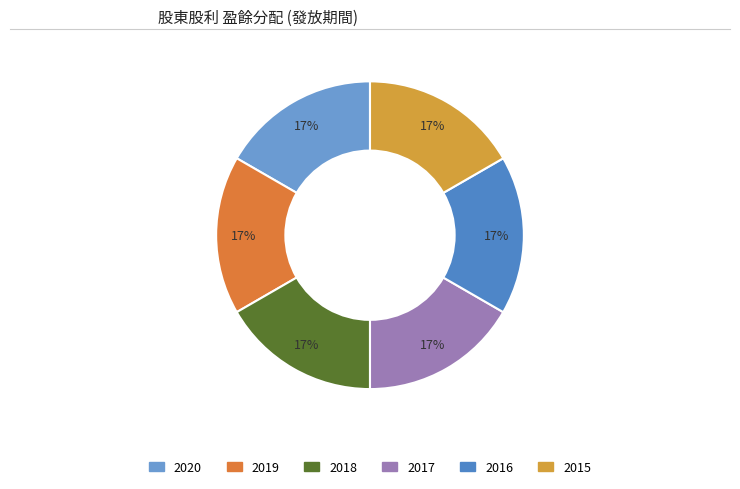

How many segments does this pie chart have?

6